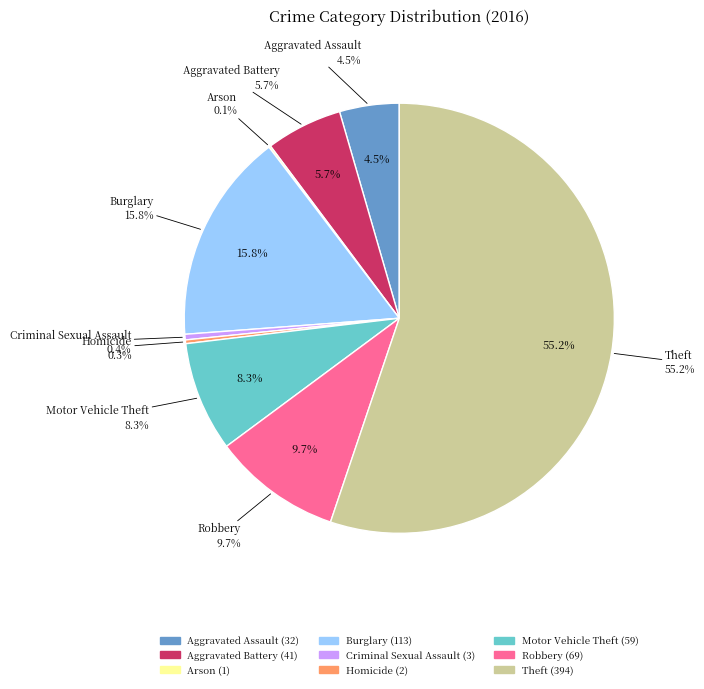

How many slices are in this pie chart?

9